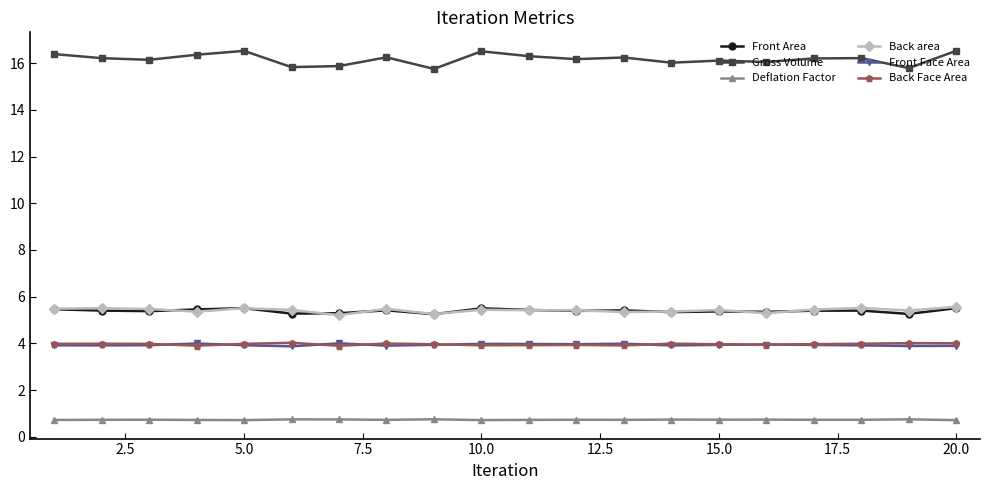

What is the value of the Front Face Area point at the 11th from the left?

4.0